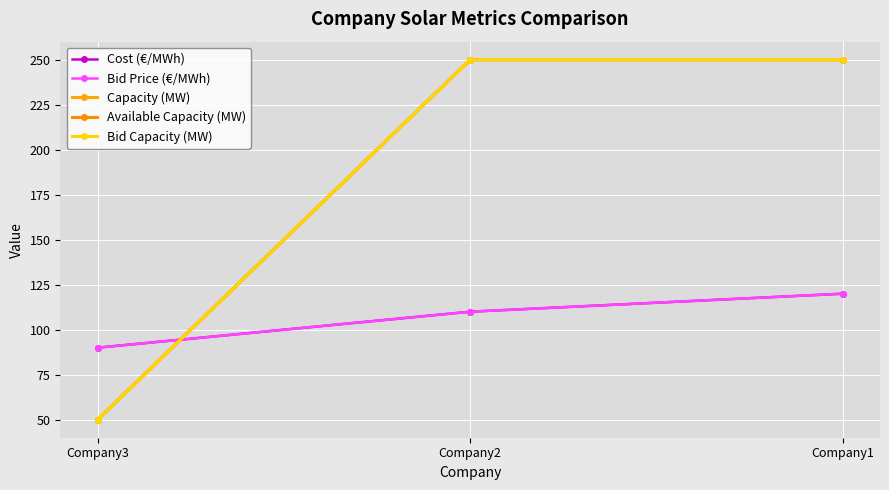

Which category has the highest value in the Available Capacity (MW) series?

Company2